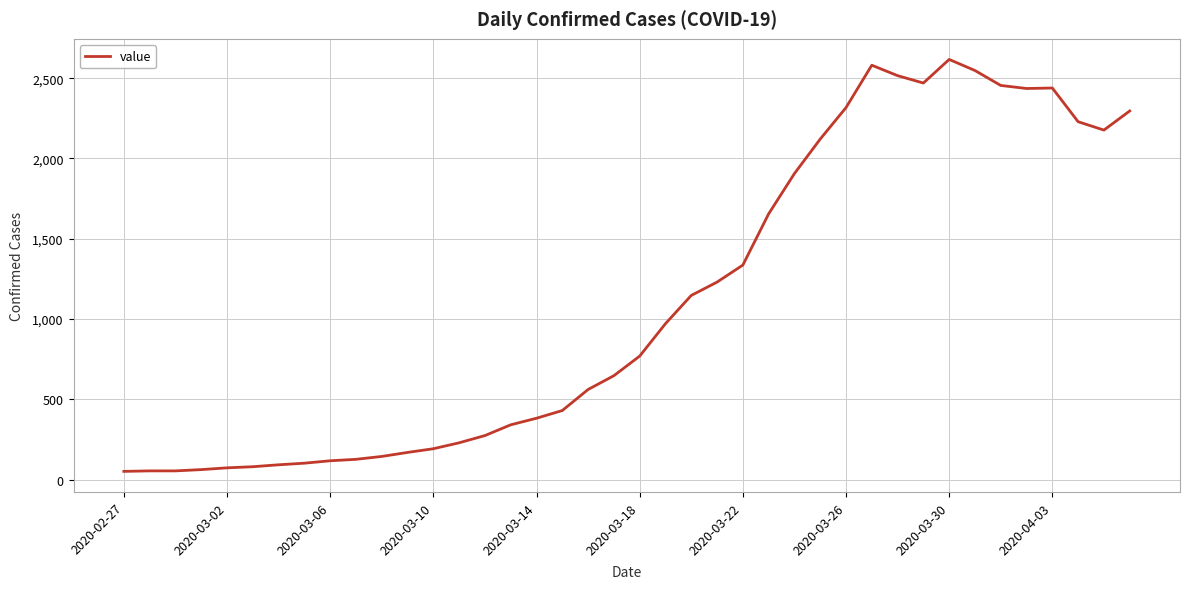

What is the difference between the maximum and minimum values?

2566